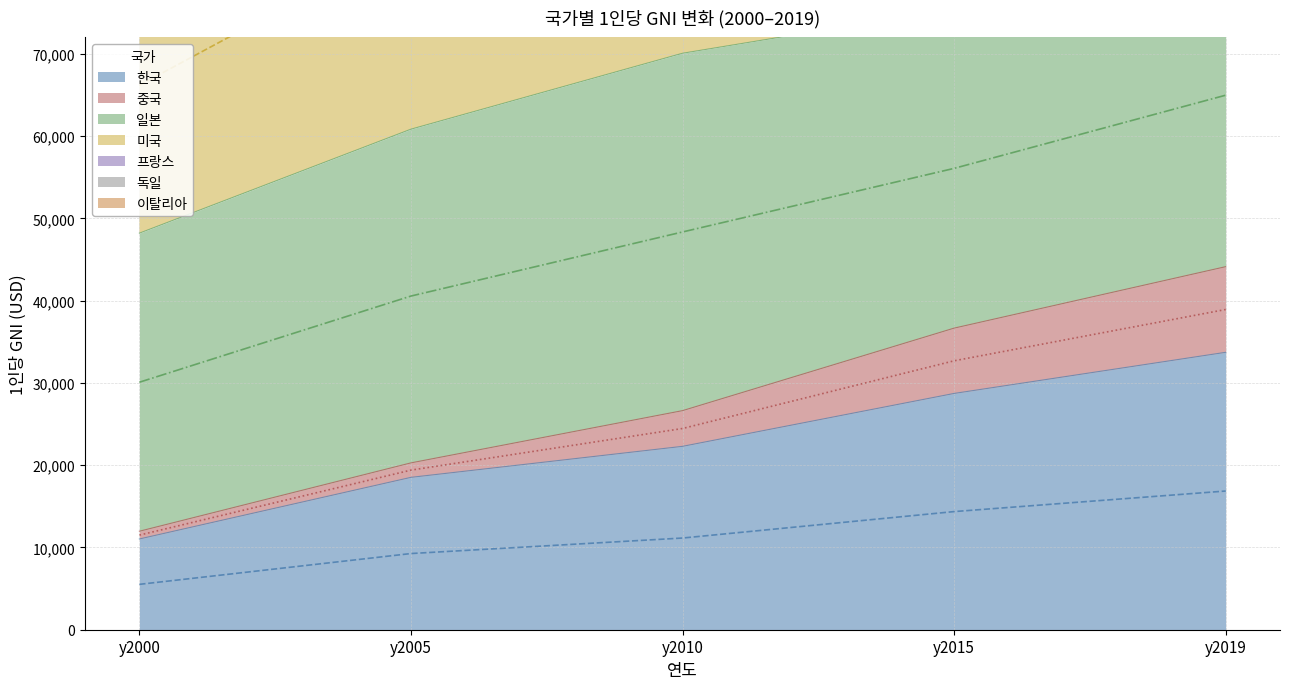

Where does the 미국 series first go above 119060?

y2015